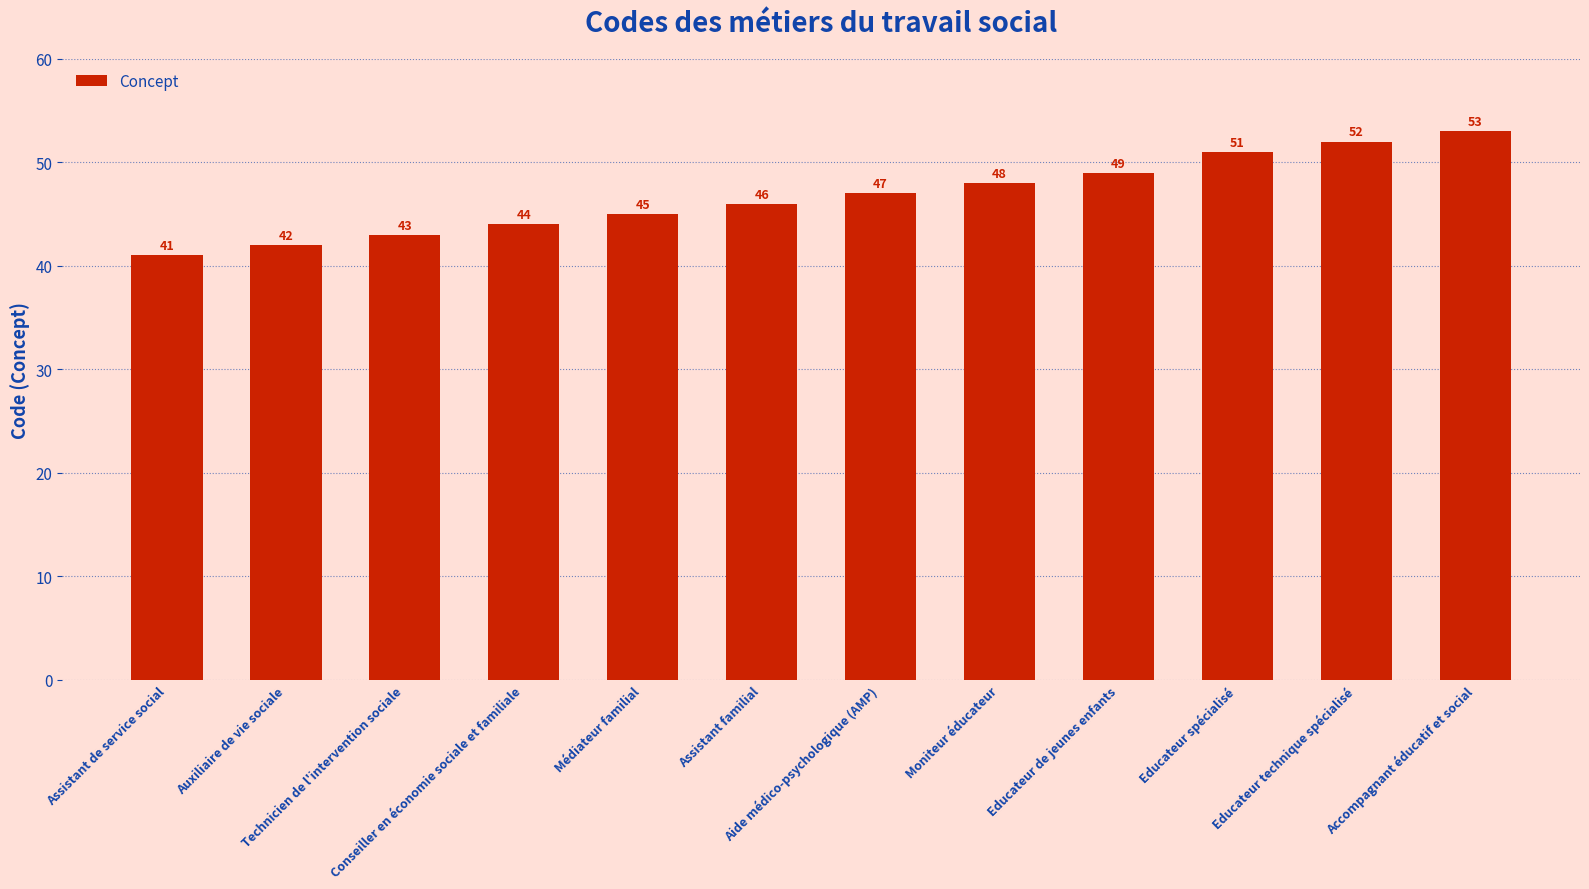

What is the average value?

47